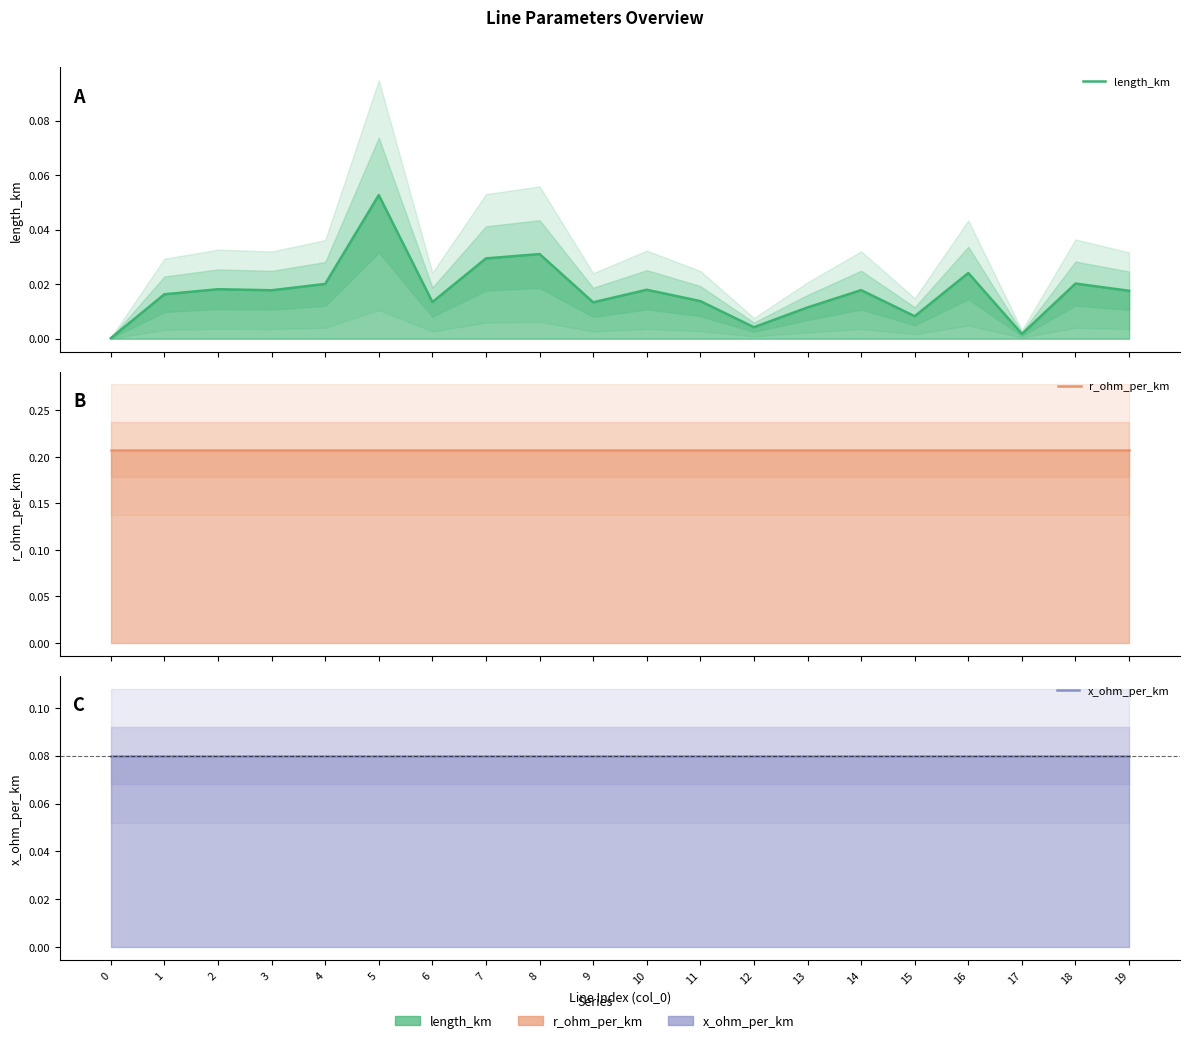

True or false: r_ohm_per_km and x_ohm_per_km intersect in this chart.

False